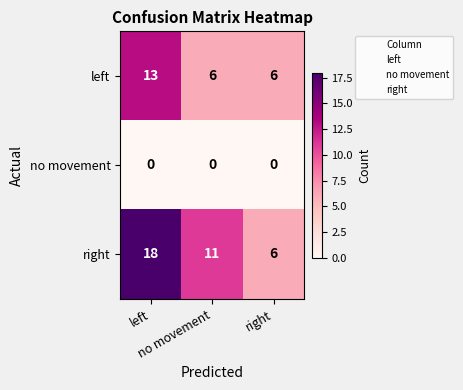

How many distinct data groups are displayed?

3